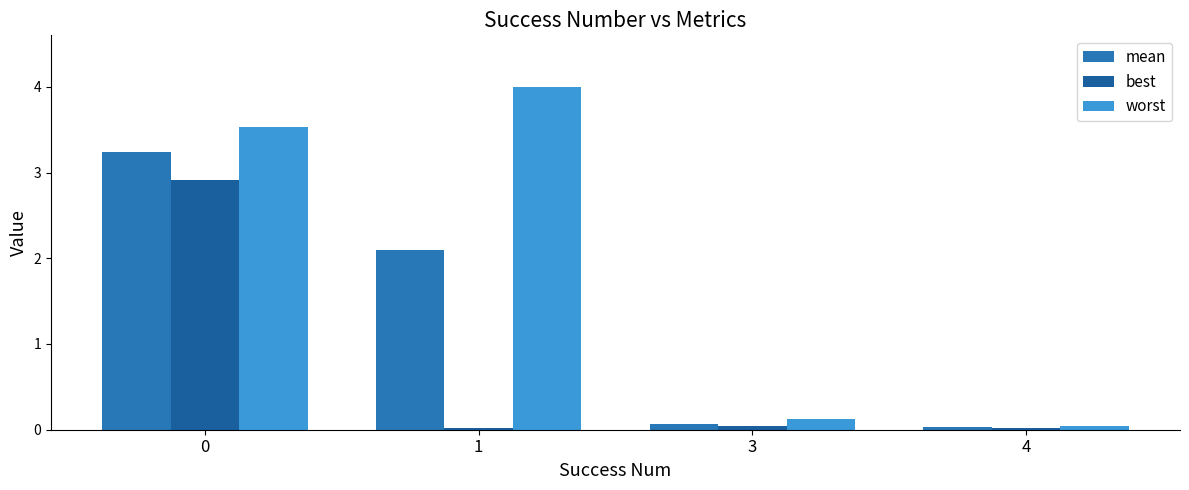

What is the difference between the maximum and second lowest values in the mean series?

3.2